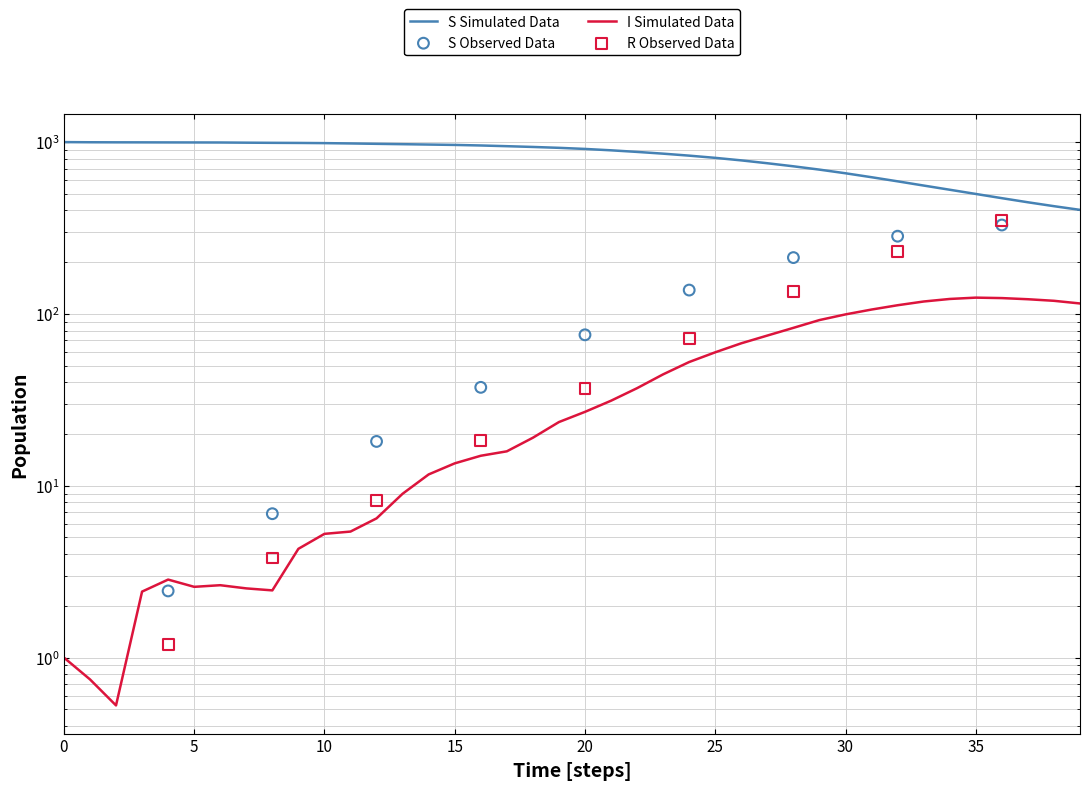

At how many categories does at least one series exceed 626?

31